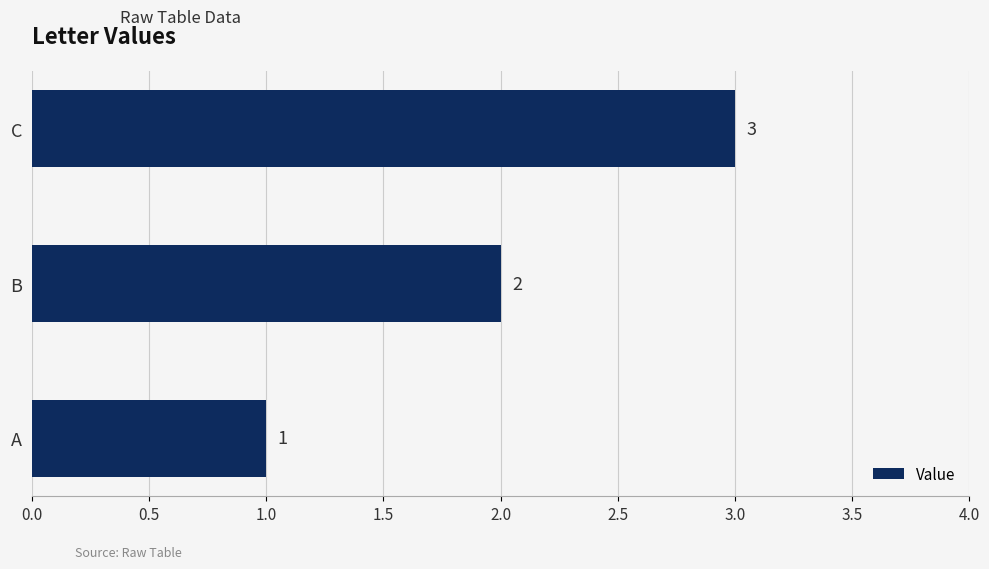

How many bars are there in total?

3